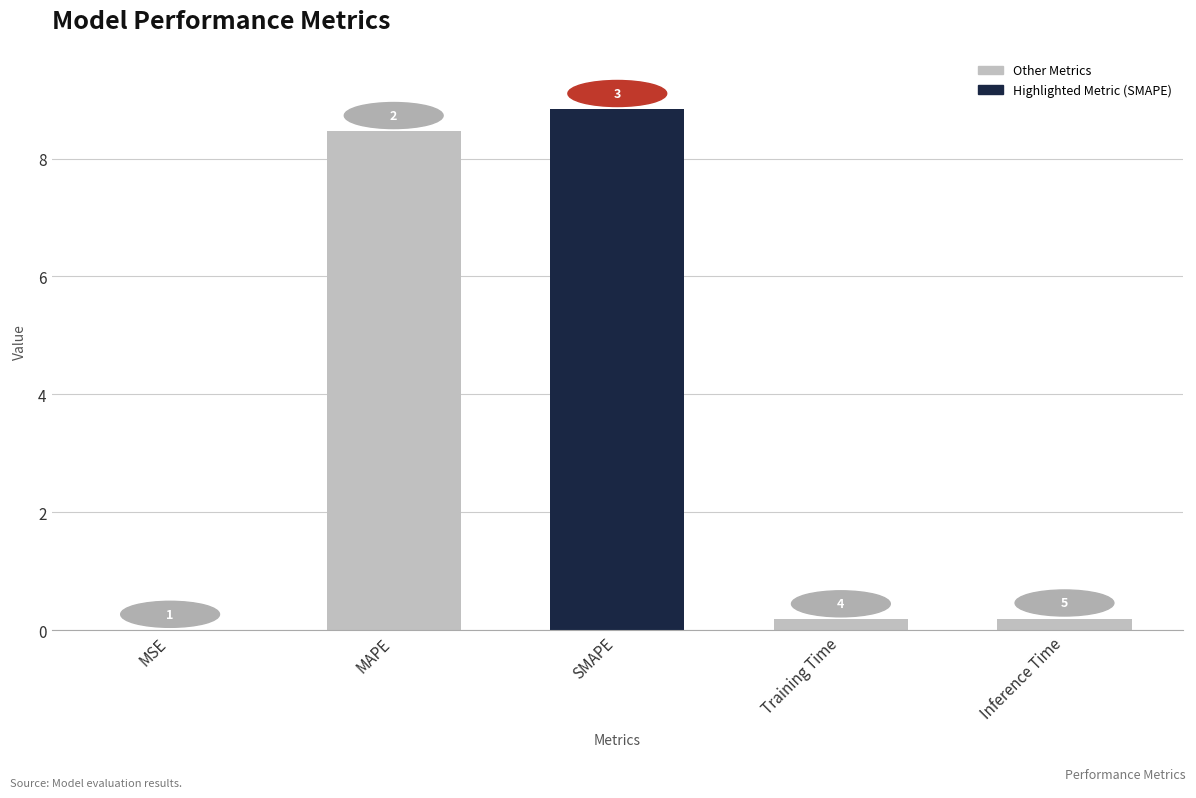

Reading right to left, transcribe all the data shown in this chart.

0.2	0.2	8.8	8.5	0.0